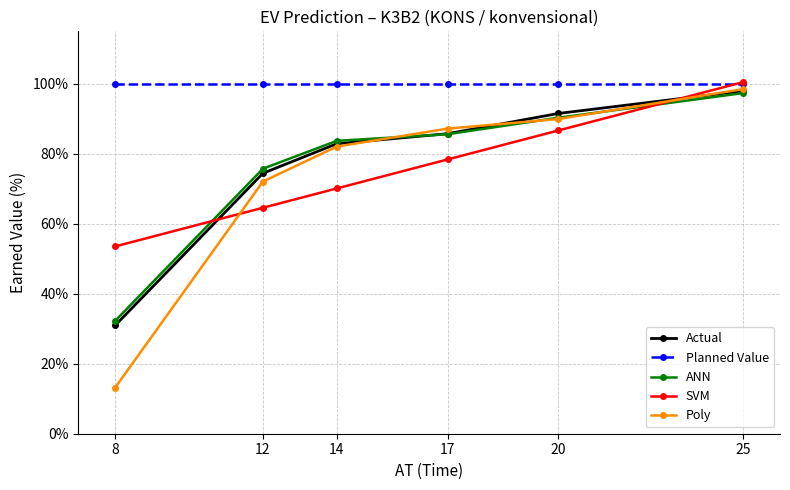

What are all the series names shown in the legend?

Actual, Planned Value, ANN, SVM, Poly